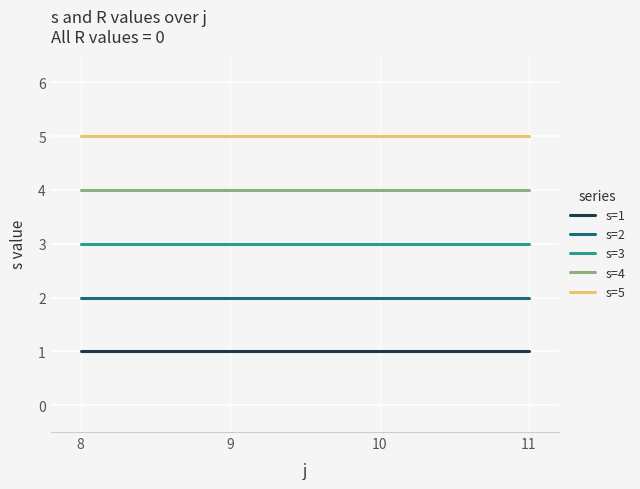

What are all the series names shown in the legend?

s=1, s=2, s=3, s=4, s=5